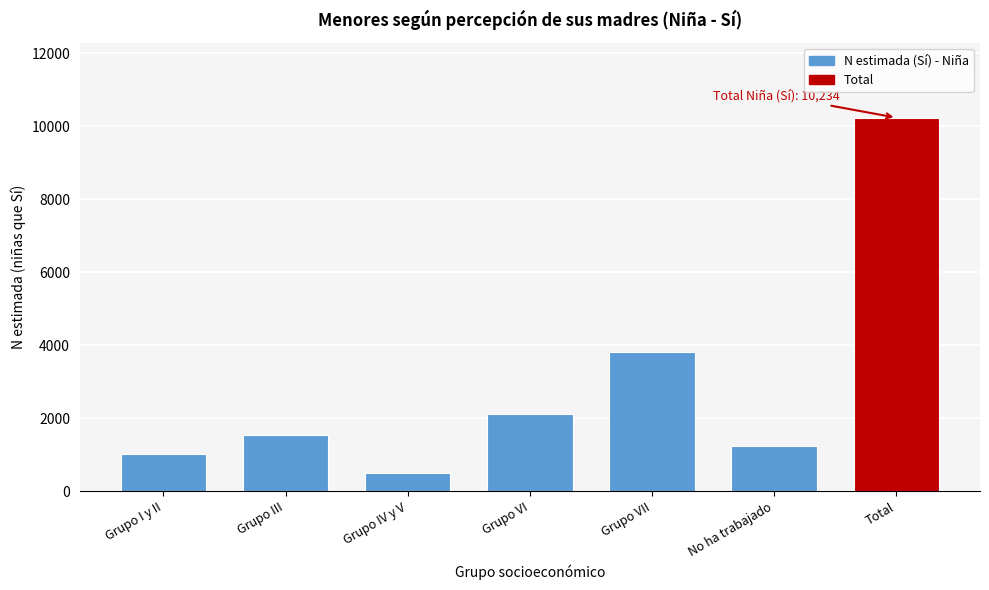

Reading right to left, transcribe all the data shown in this chart.

Total=10234	No ha trabajado=1237	Grupo VII=3803	Grupo VI=2128	Grupo IV y V=492	Grupo III=1550	Grupo I y II=1025